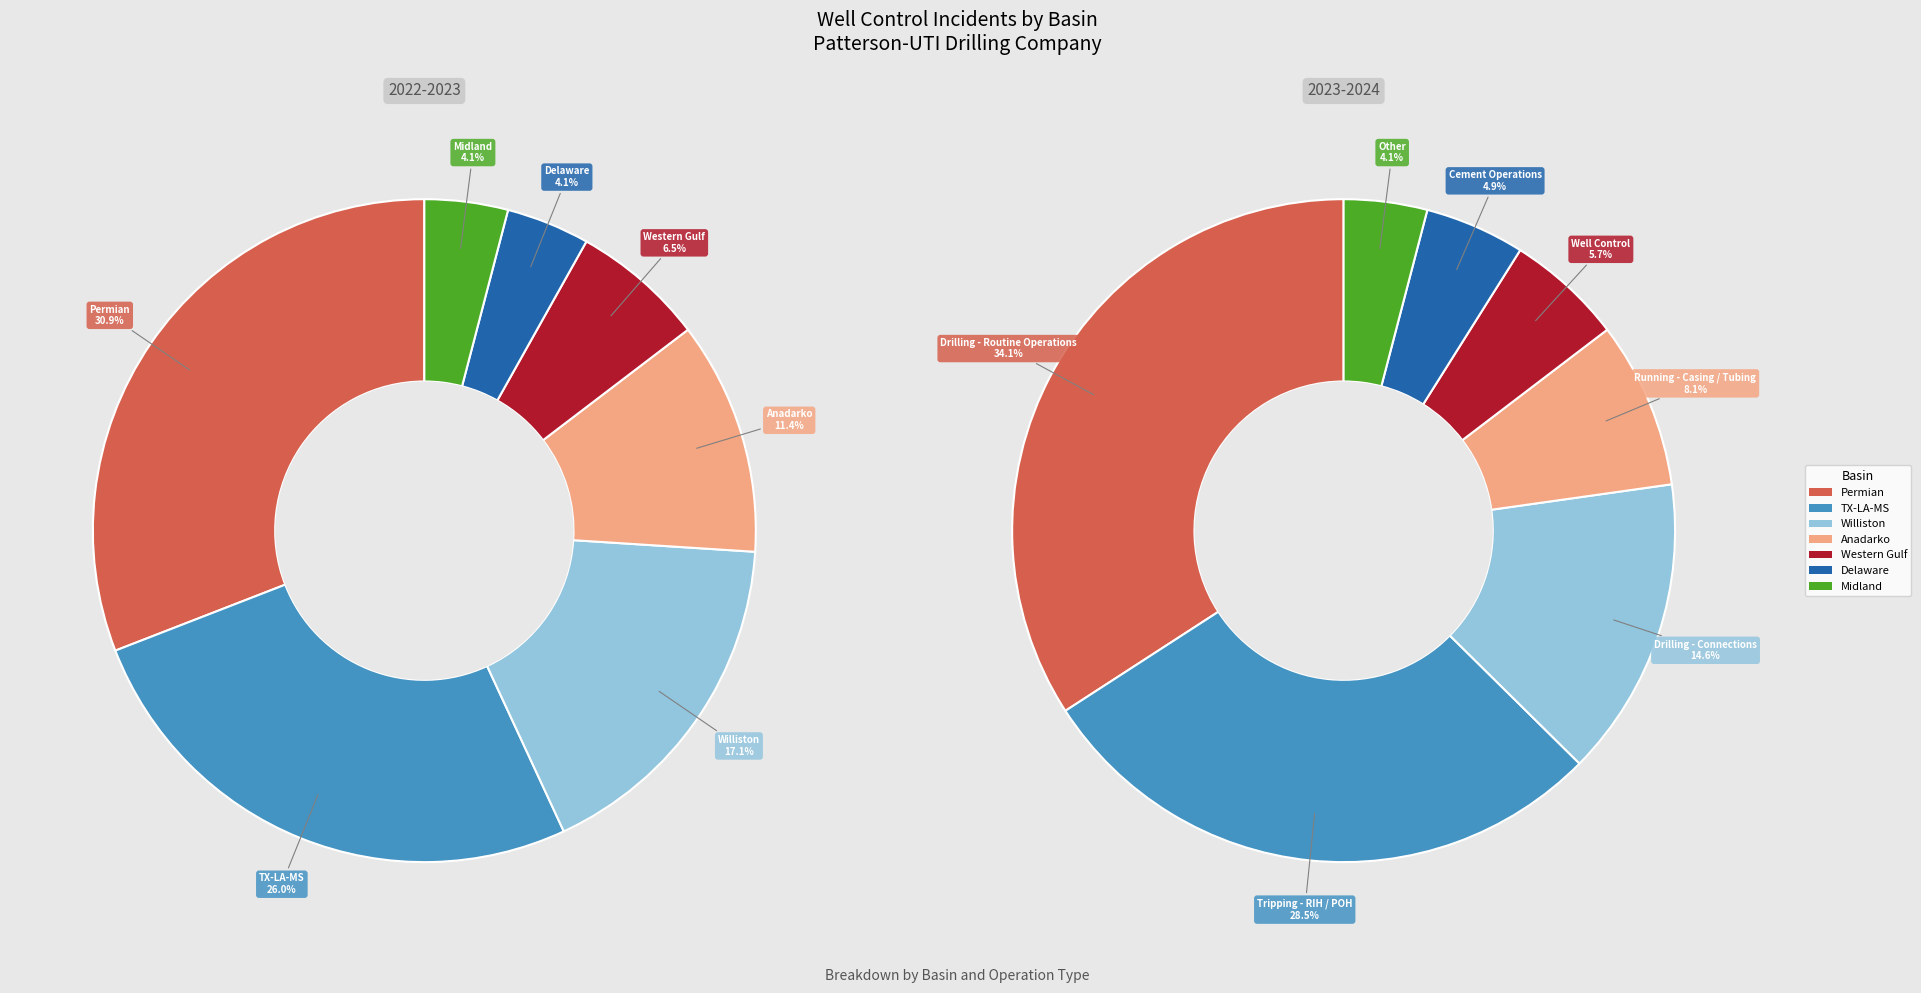

The Delaware slice represents 1% of the pie. True or false?

False